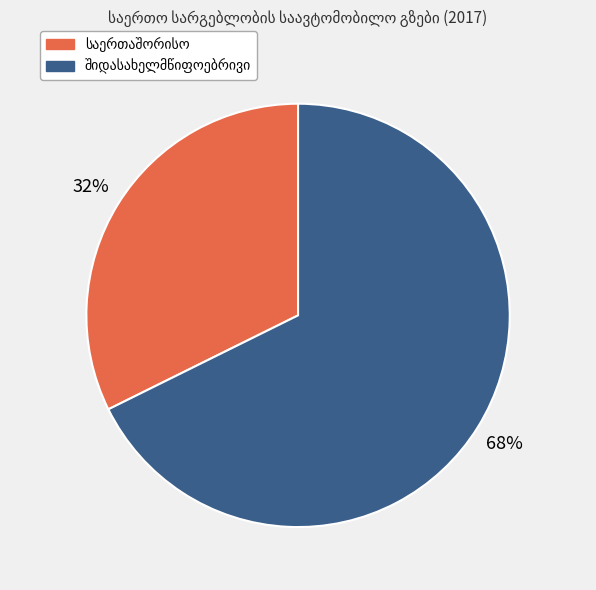

To the nearest percent, what is the average slice percentage?

50%